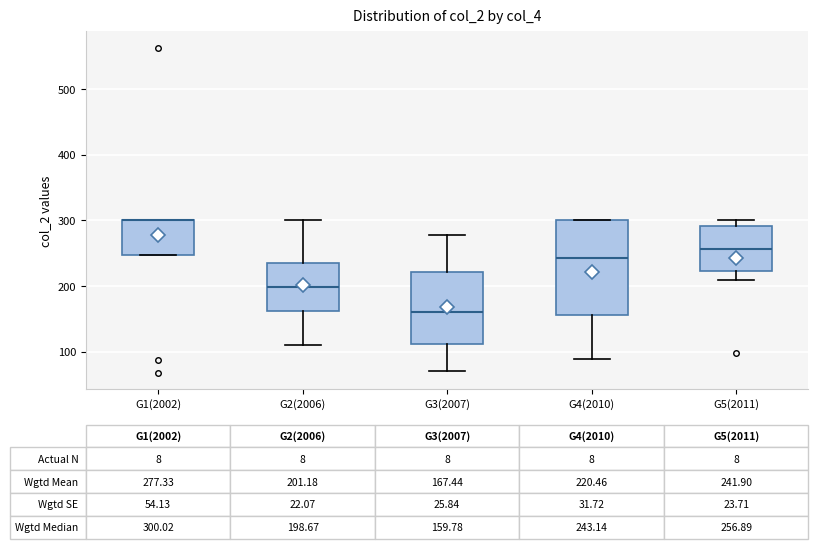

Which box is the tallest, from its lower edge to its upper edge?

G4(2010)